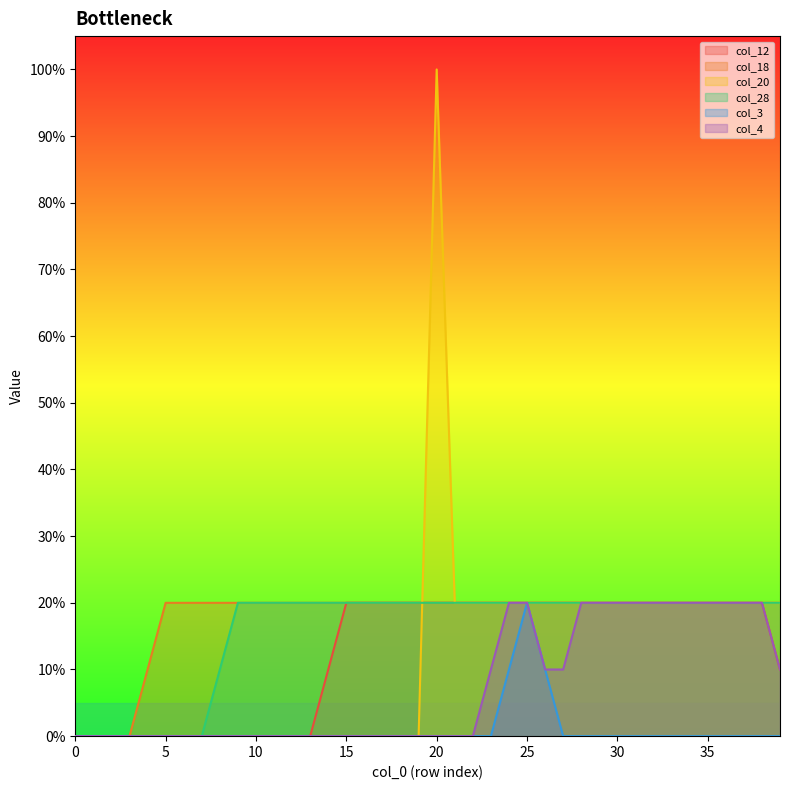

True or false: col_20 has more than 0 points higher than both neighbors.

True